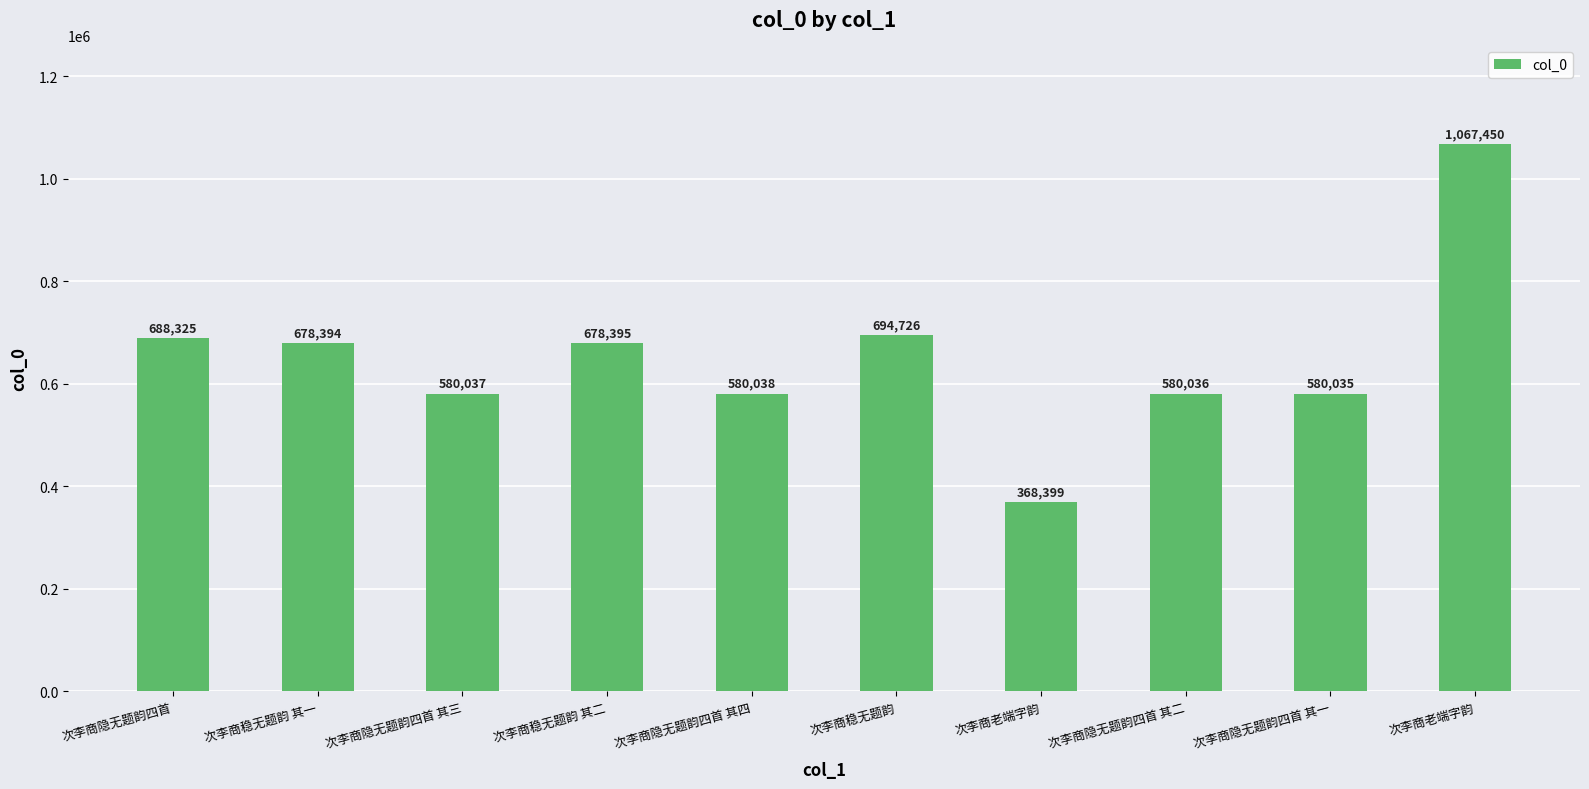

Which has a higher value, 次李商稳无题韵 其一 or 次李商老端字韵?

次李商稳无题韵 其一